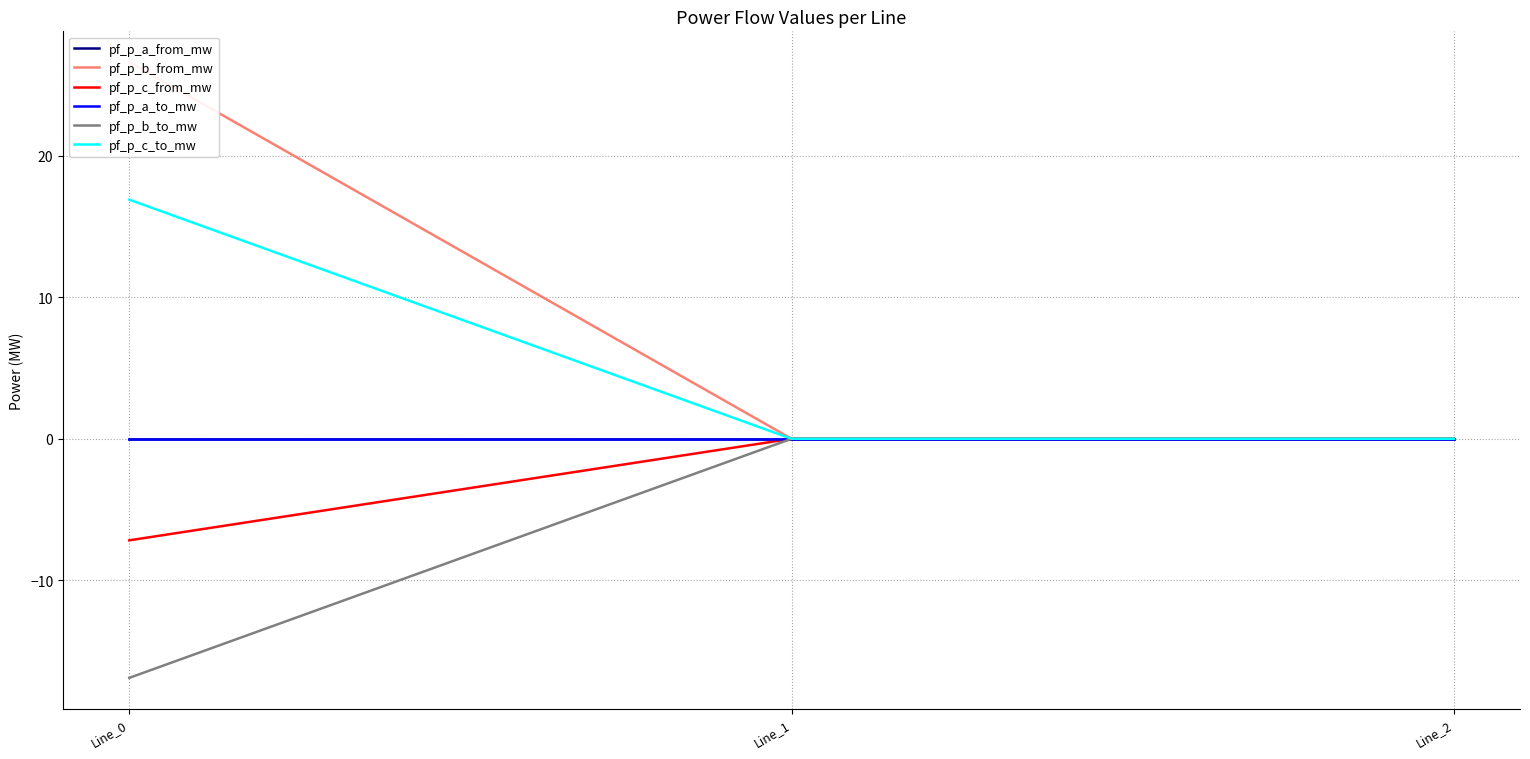

Reading left to right, what are all the values shown in this chart?

pf_p_a_from_mw: Line_0=-0.0	Line_1=0.0	Line_2=-0.0
pf_p_b_from_mw: Line_0=26.6	Line_1=0.0	Line_2=-0.0
pf_p_c_from_mw: Line_0=-7.2	Line_1=0.0	Line_2=0.0
pf_p_a_to_mw: Line_0=0.0	Line_1=-0.0	Line_2=0.0
pf_p_b_to_mw: Line_0=-16.9	Line_1=-0.0	Line_2=0.0
pf_p_c_to_mw: Line_0=16.9	Line_1=0.0	Line_2=0.0